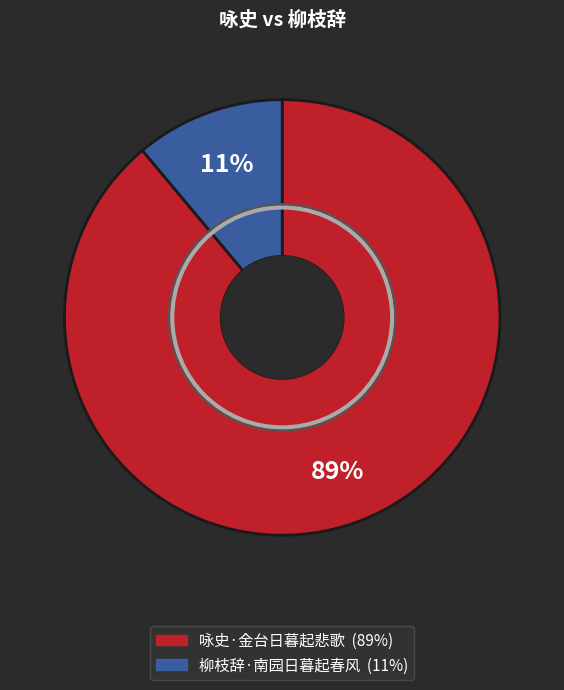

Rank the categories by value from lowest to highest.

柳枝辞·南园日暮起春风, 咏史·金台日暮起悲歌